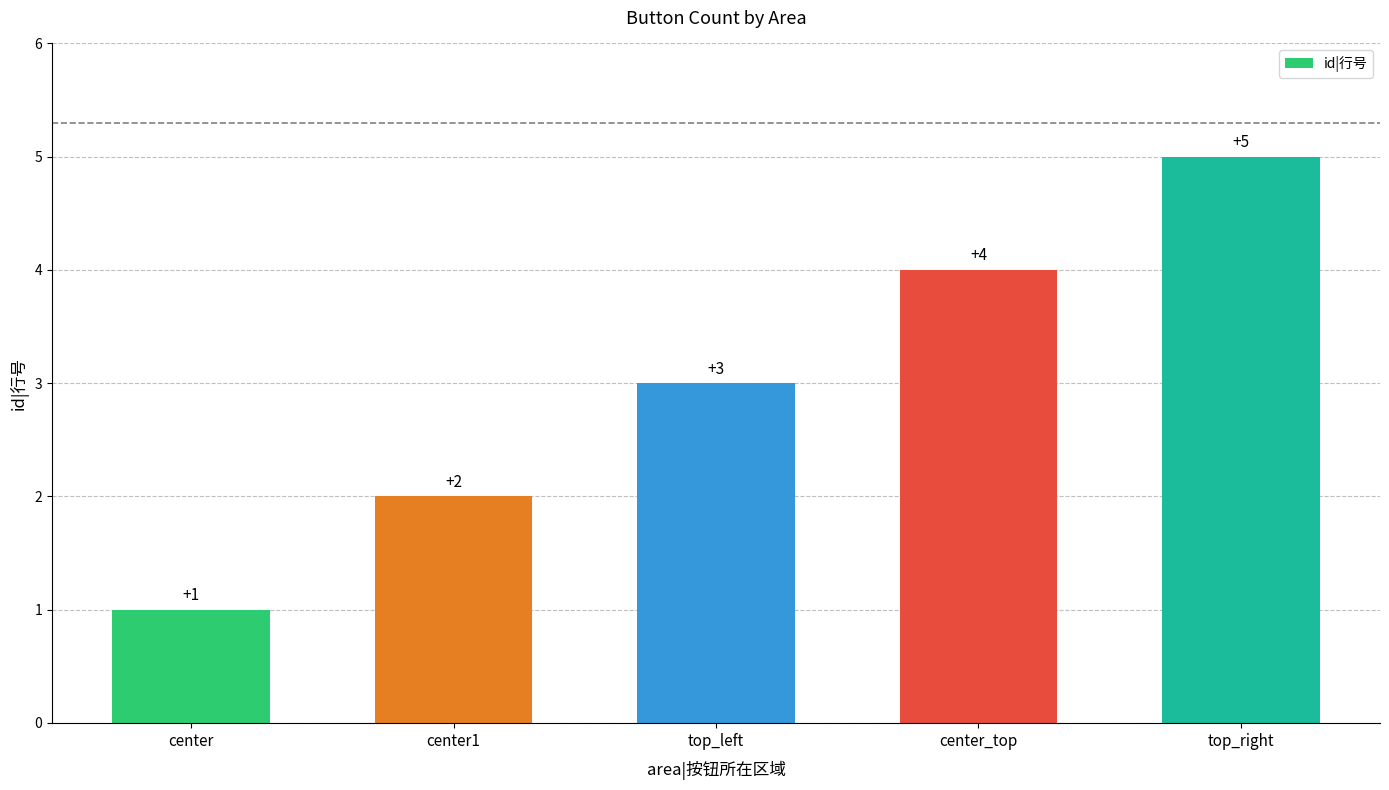

Does the chart contain stacked bars?

No